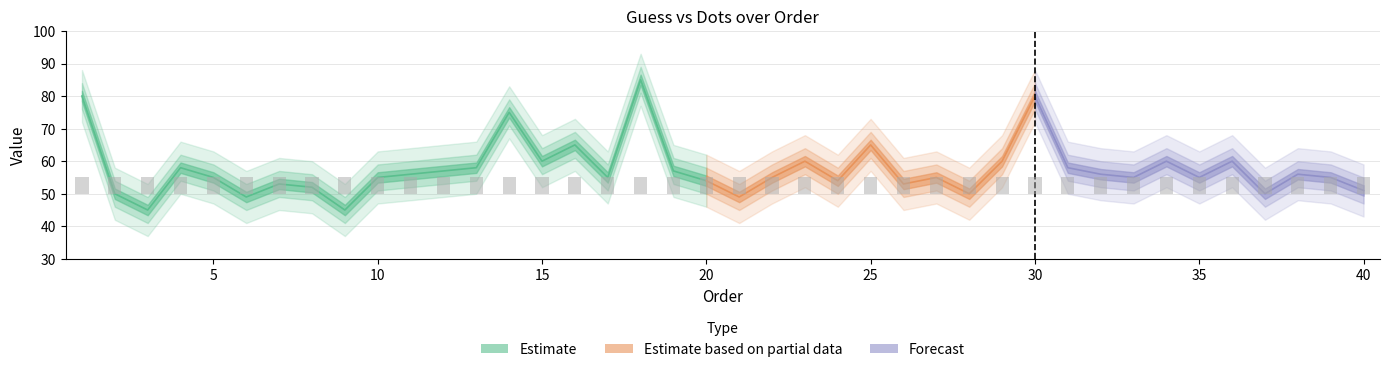

What is the value of the guess bar at the 32nd from the left?

56